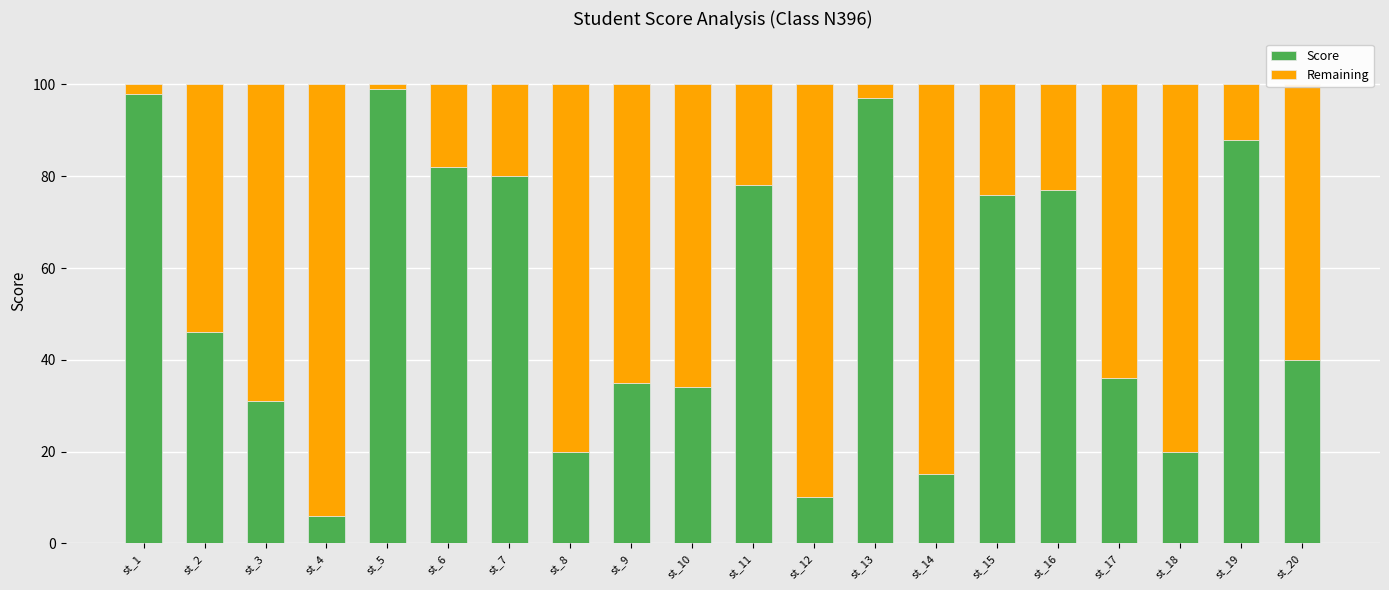

What is the maximum value for Score?

99